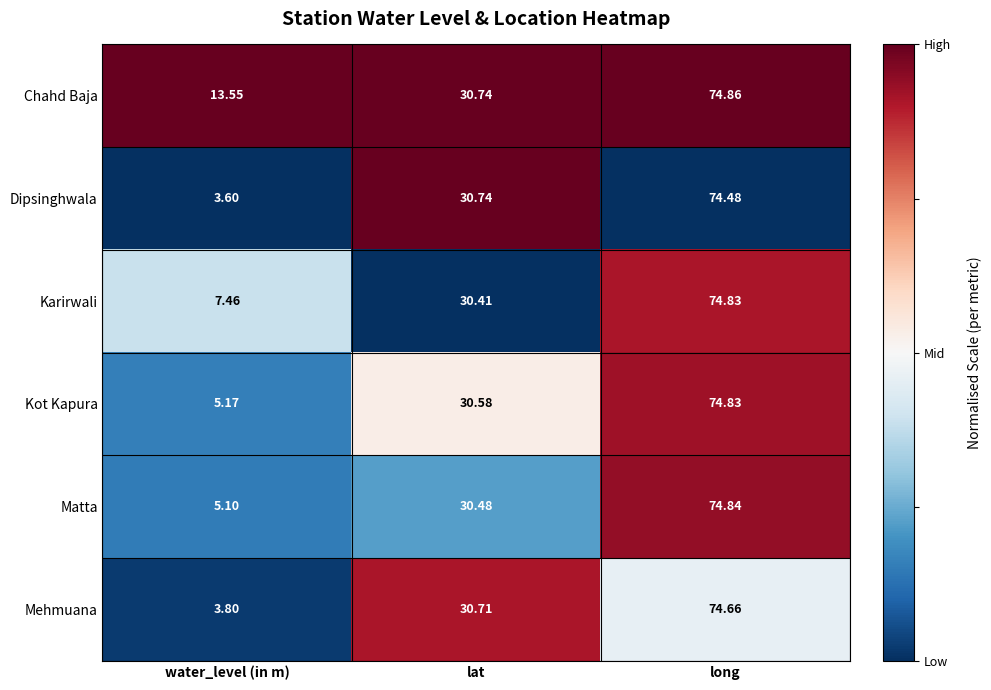

List the labels in order of Dipsinghwala value, largest first.

long, lat, water_level (in m)